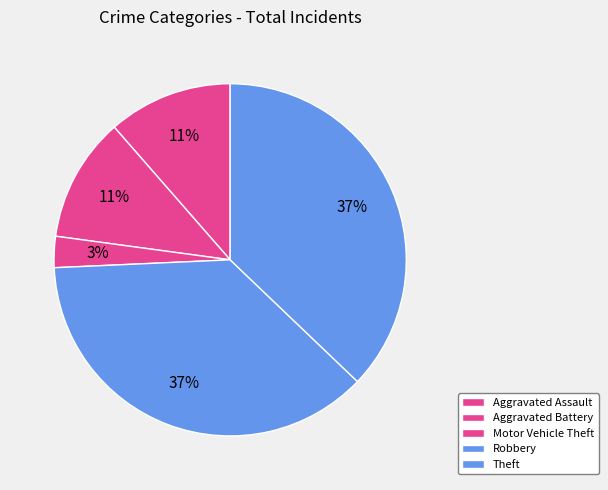

Combined, do Aggravated Assault and Robbery account for over 50%?

No